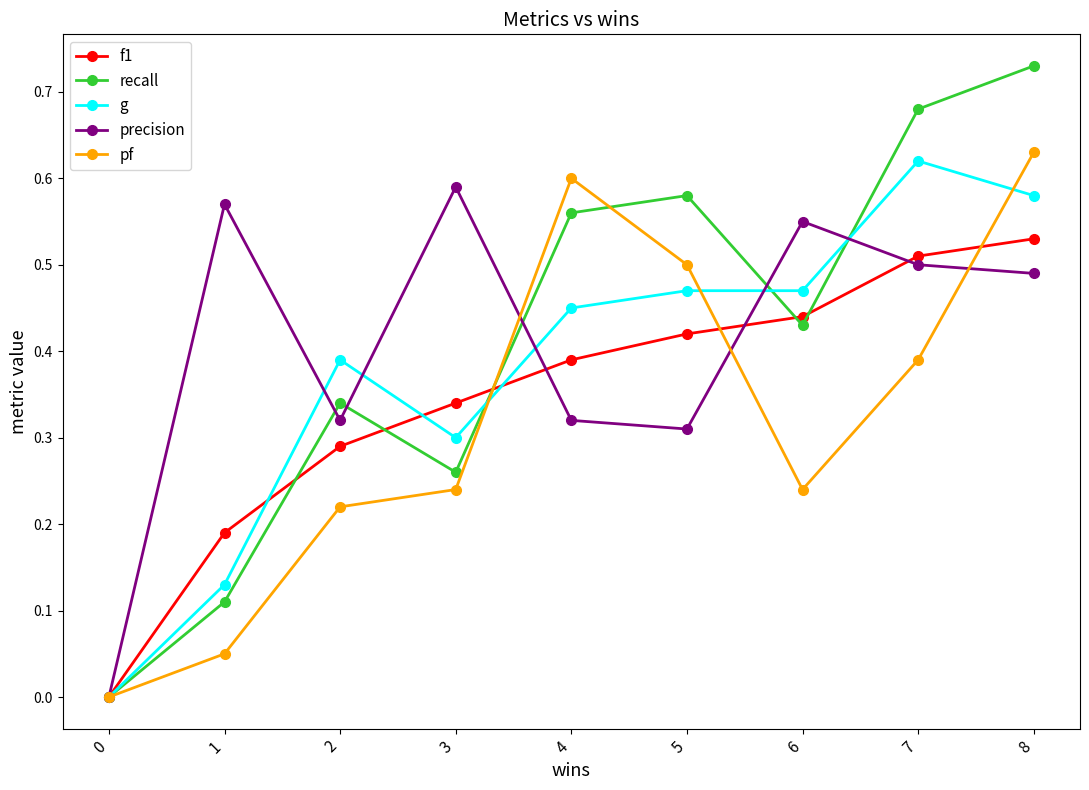

In pf, how many points are lower than both neighbors (excluding endpoints)?

1